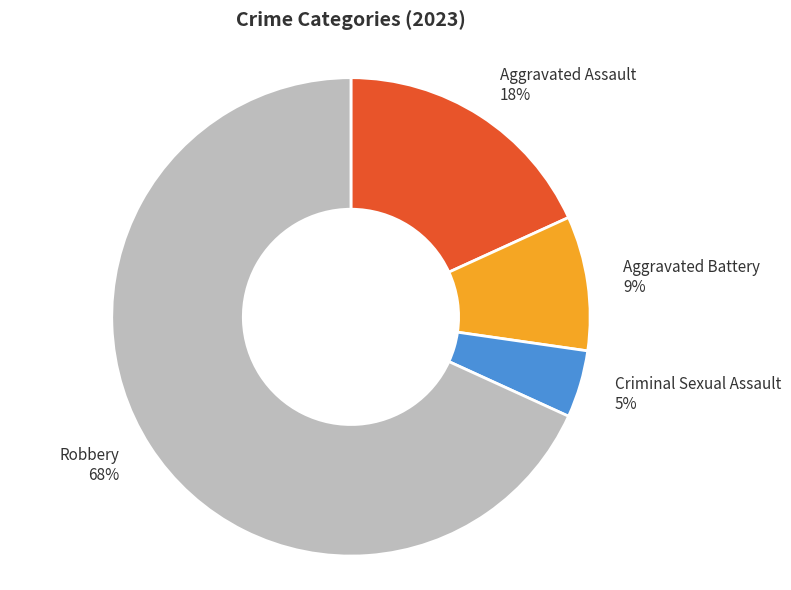

Which slice represents more than half of the pie?

Robbery